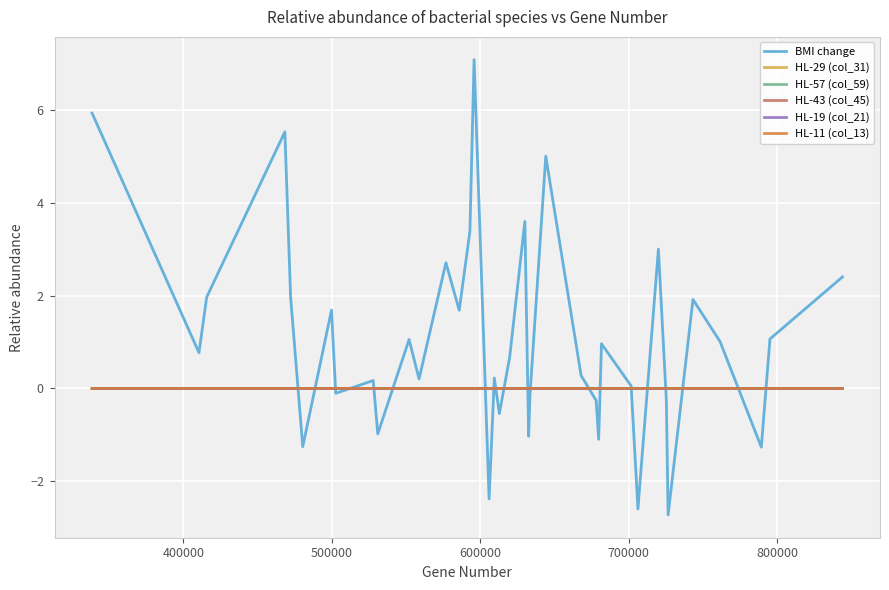

Does the chart have visible grid lines?

Yes